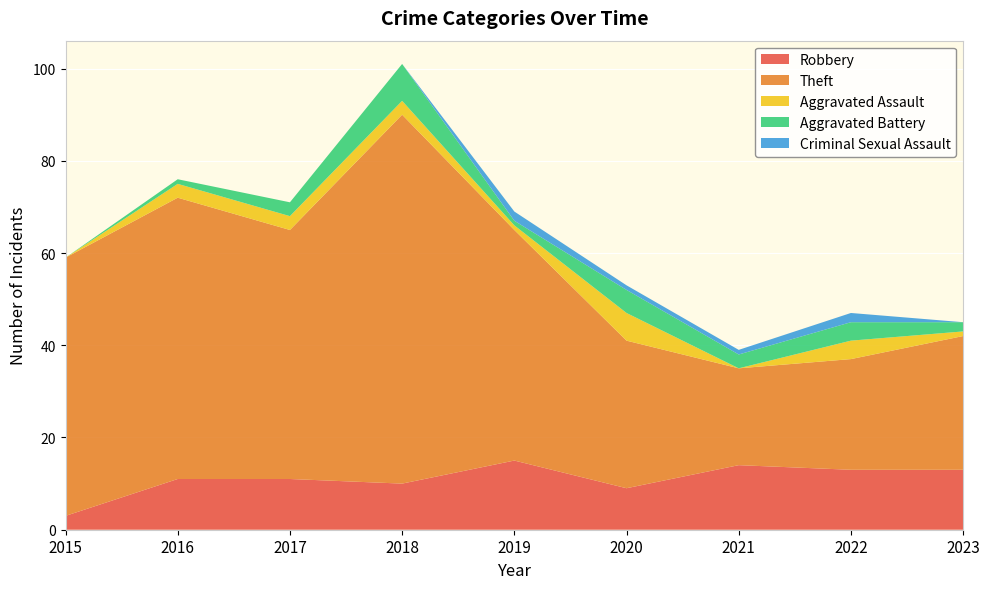

Reading left to right, list all the values displayed in this chart.

Robbery: 2015=3	2016=11	2017=11	2018=10	2019=15	2020=9	2021=14	2022=13	2023=13
Theft: 2015=56	2016=61	2017=54	2018=80	2019=50	2020=32	2021=21	2022=24	2023=29
Aggravated Assault: 2015=0	2016=3	2017=3	2018=3	2019=1	2020=6	2021=0	2022=4	2023=1
Aggravated Battery: 2015=0	2016=1	2017=3	2018=8	2019=1	2020=5	2021=3	2022=4	2023=2
Criminal Sexual Assault: 2015=0	2016=0	2017=0	2018=0	2019=2	2020=1	2021=1	2022=2	2023=0